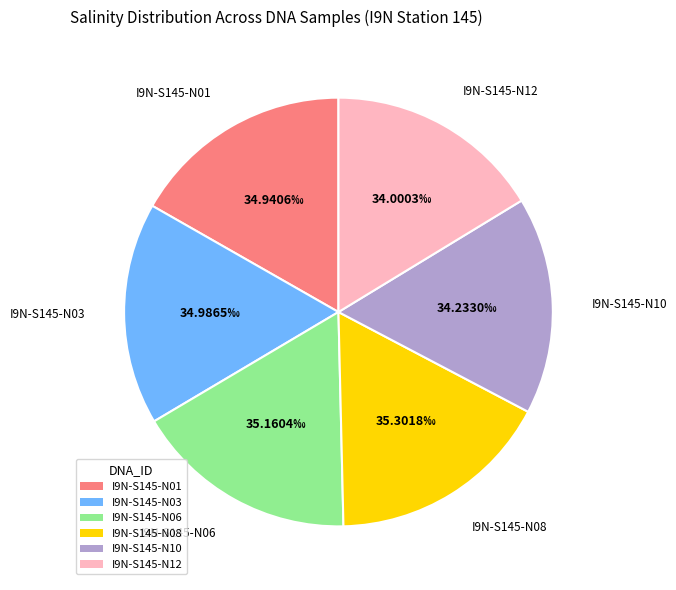

Is there a majority slice in this chart?

No